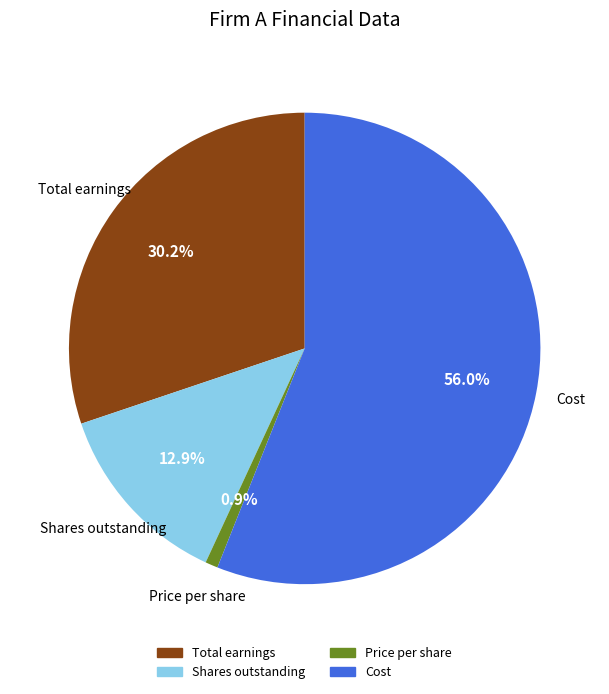

Does any single category account for the majority?

Yes